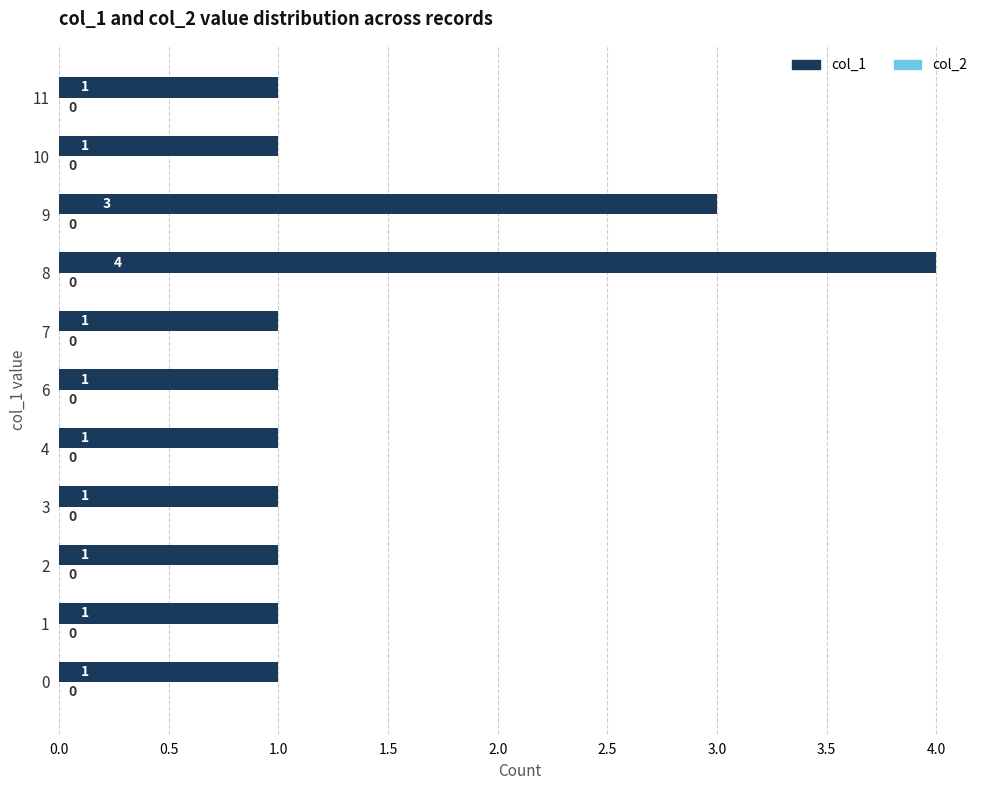

What is the difference between the maximum and minimum values?

3